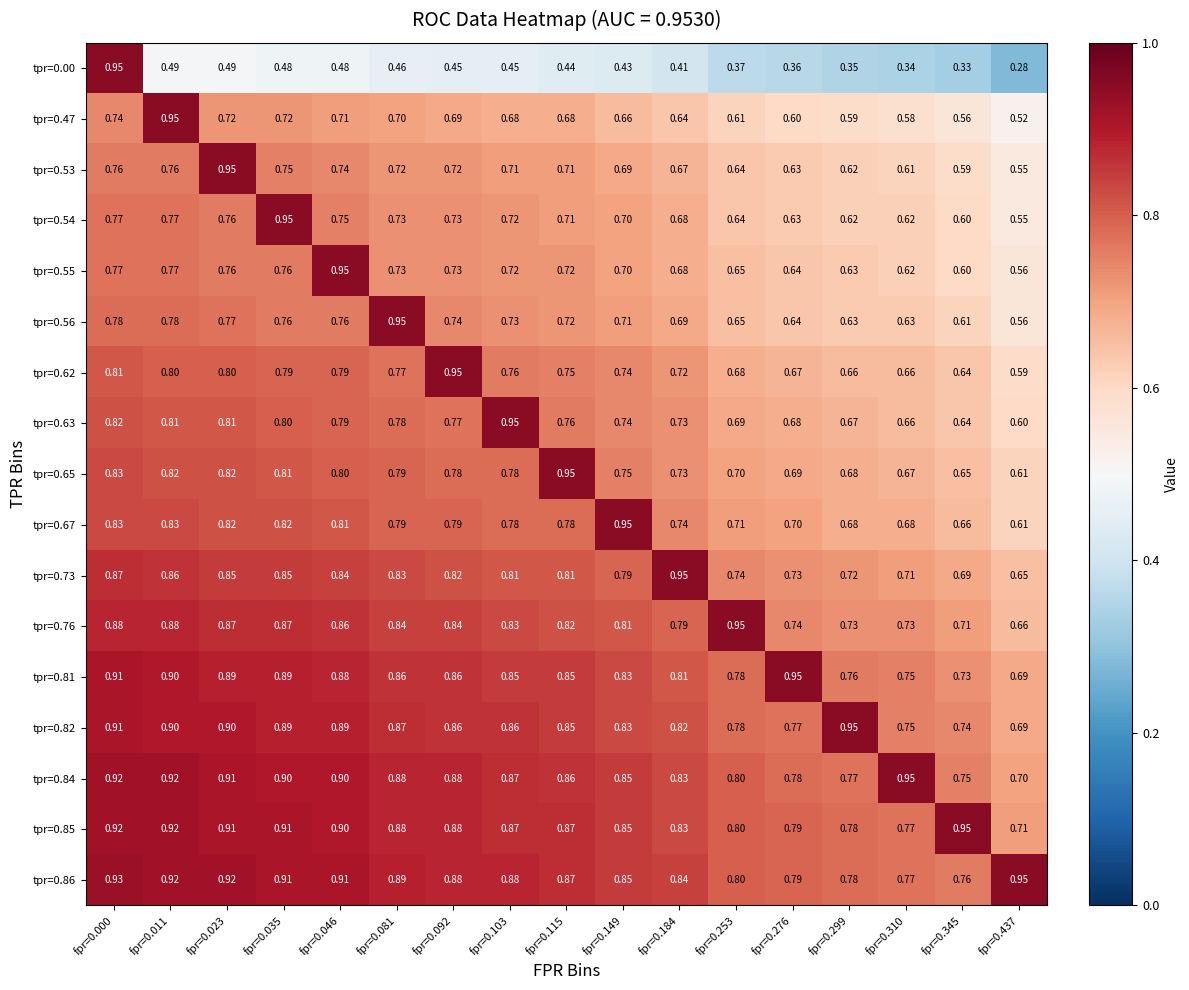

Is the value of tpr=0.76 at fpr=0.310 greater than the value of tpr=0.86 at fpr=0.149?

No